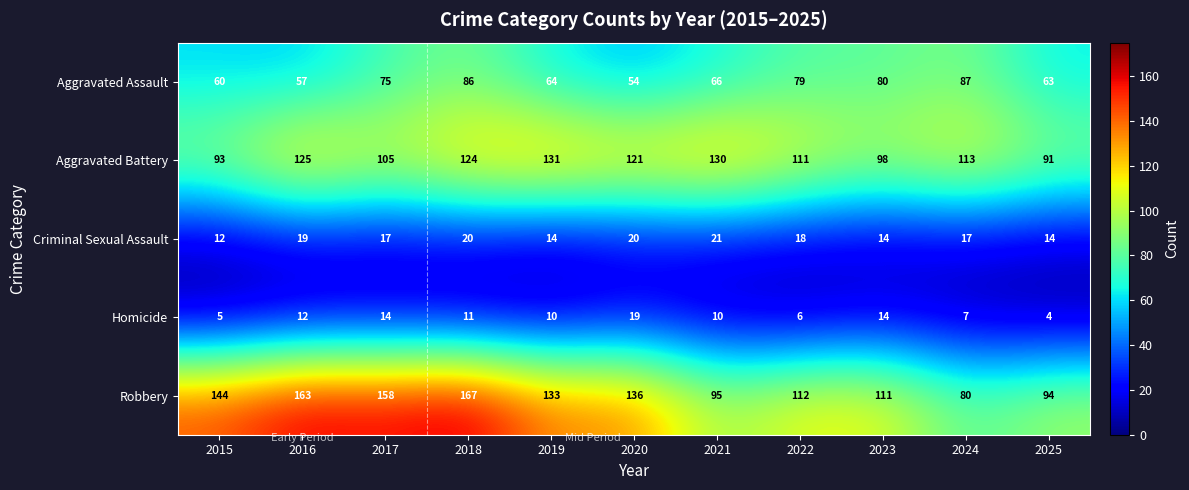

What is the difference between the maximum and minimum values in the Aggravated Battery series?

40